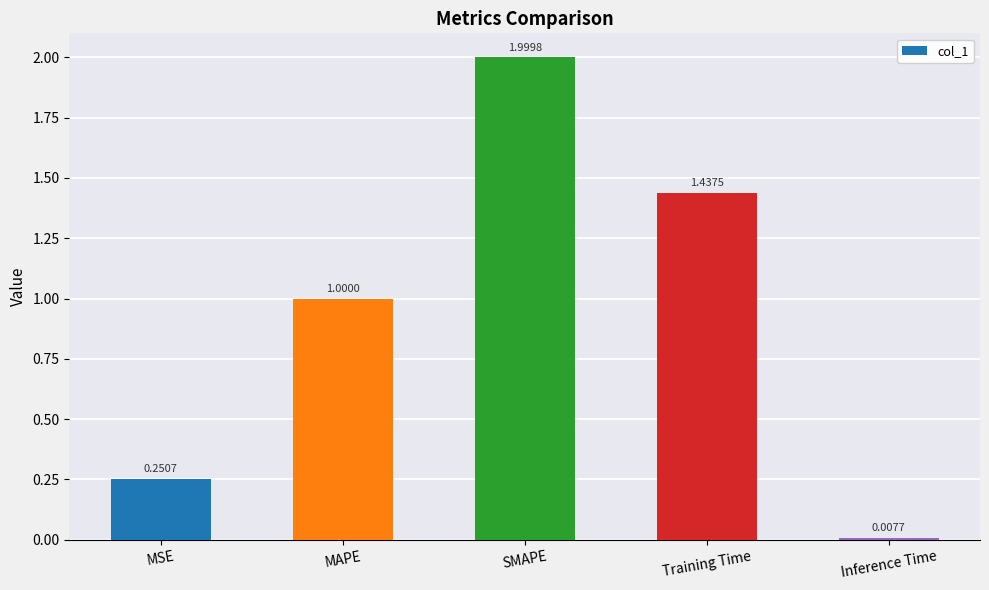

Between Training Time and Inference Time, which is larger?

Training Time